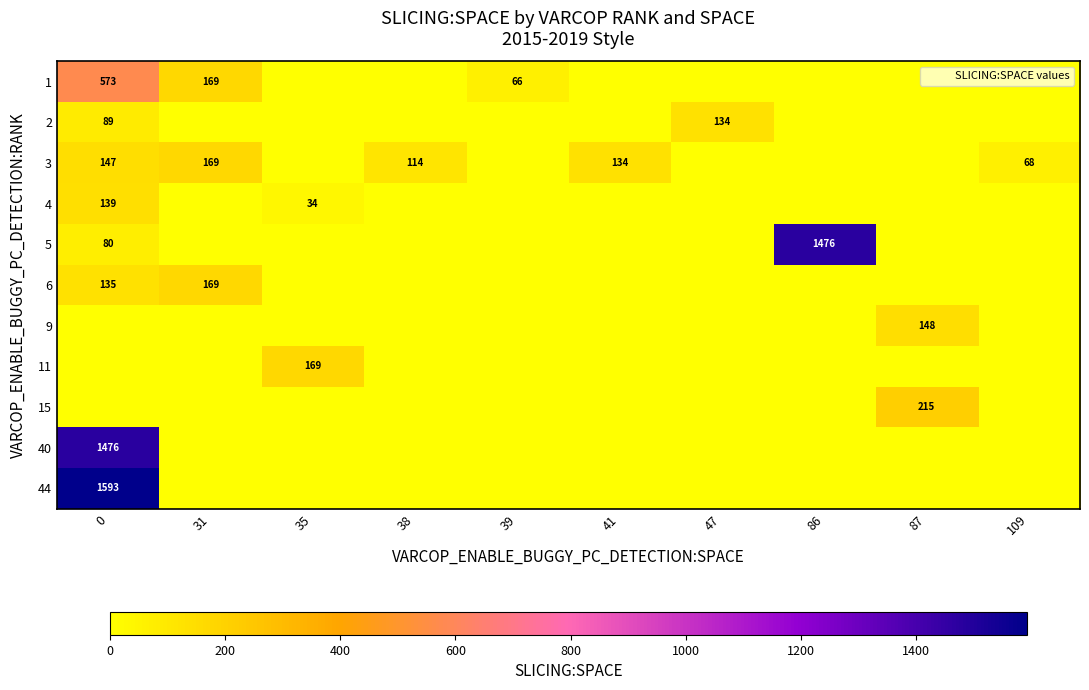

What is the difference between the 1 values at 0 and 47?

573.3